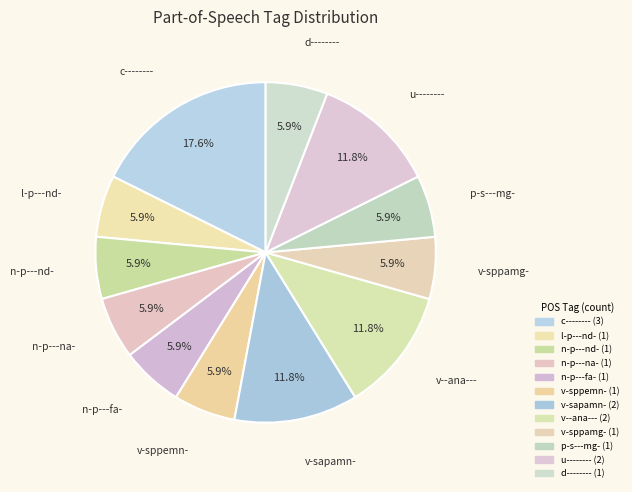

What percentage is the p-s---mg- slice, to the nearest percent?

6%